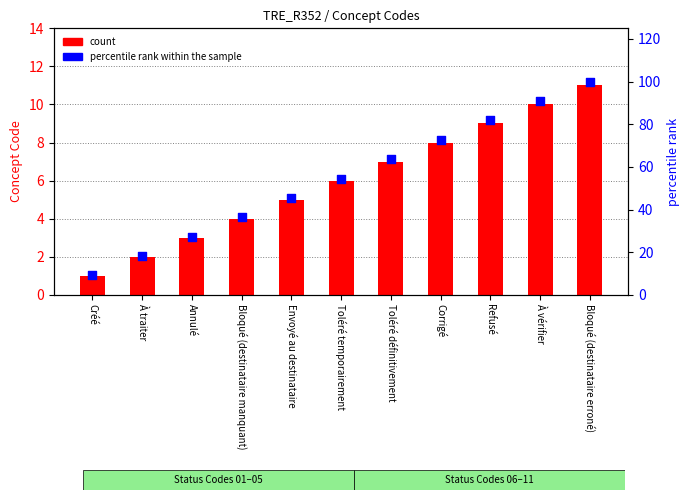

At how many categories does at least one series exceed 92?

1